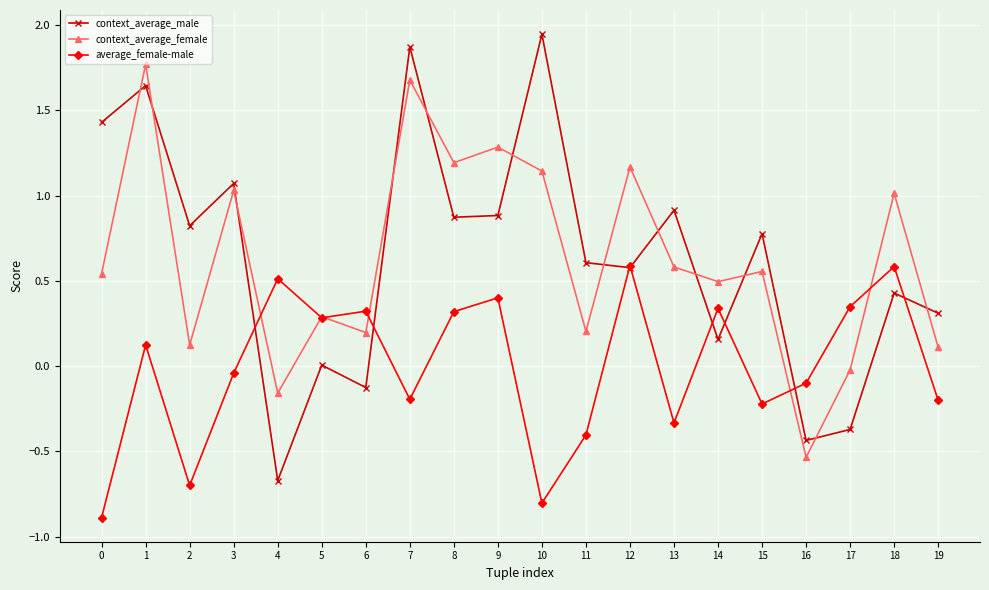

At how many categories does at least one series exceed 1?

9